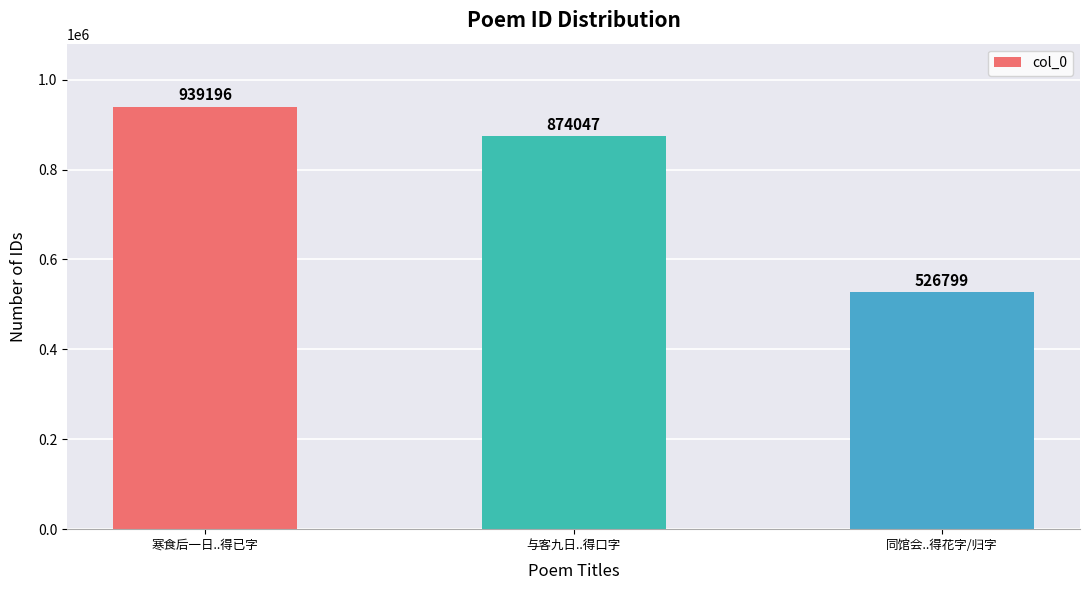

What is the smallest value displayed?

526799